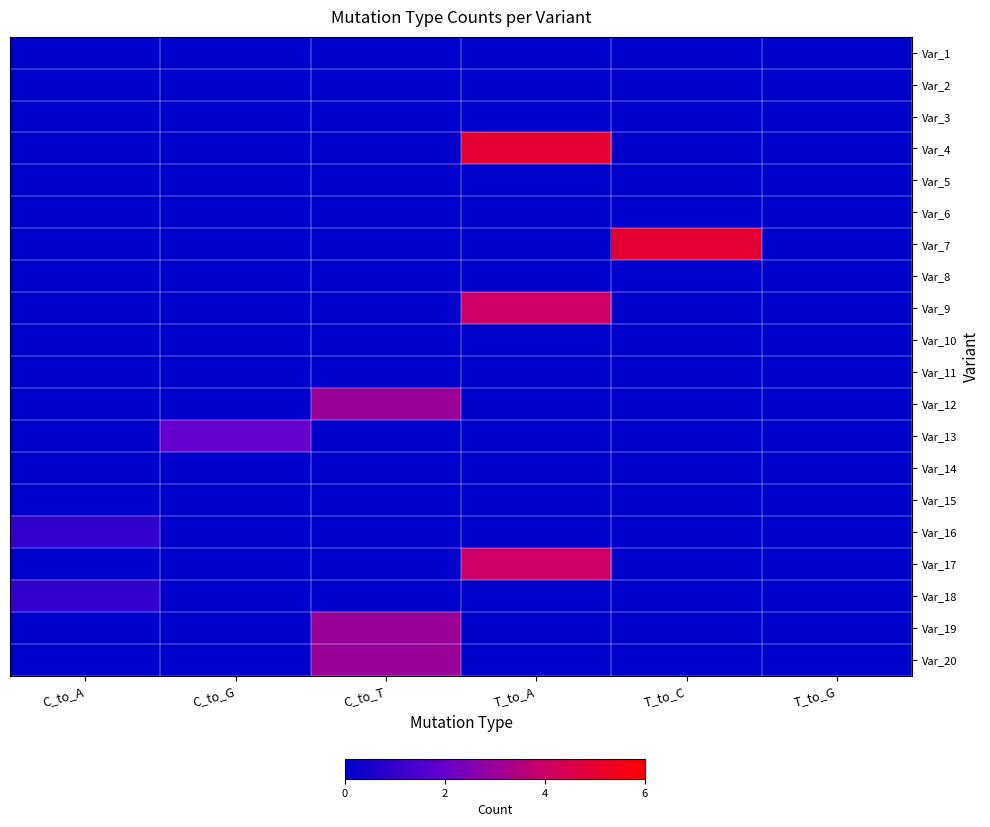

Which category has the lowest value across all series?

C_to_A